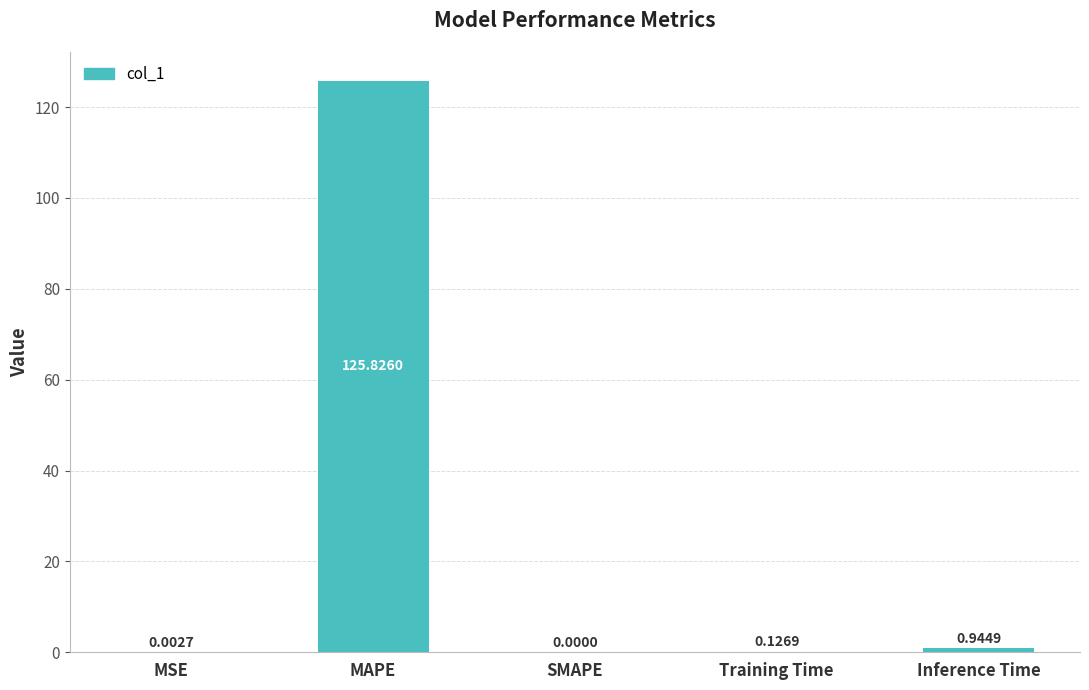

Where is the data nearest to the value 62?

Inference Time